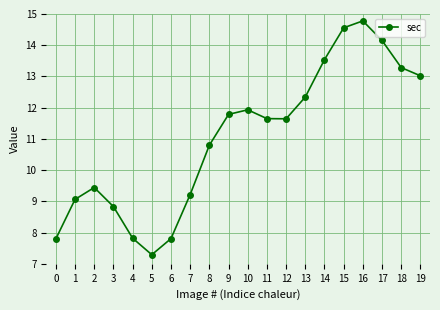

What is the difference between the maximum and minimum values?

7.5